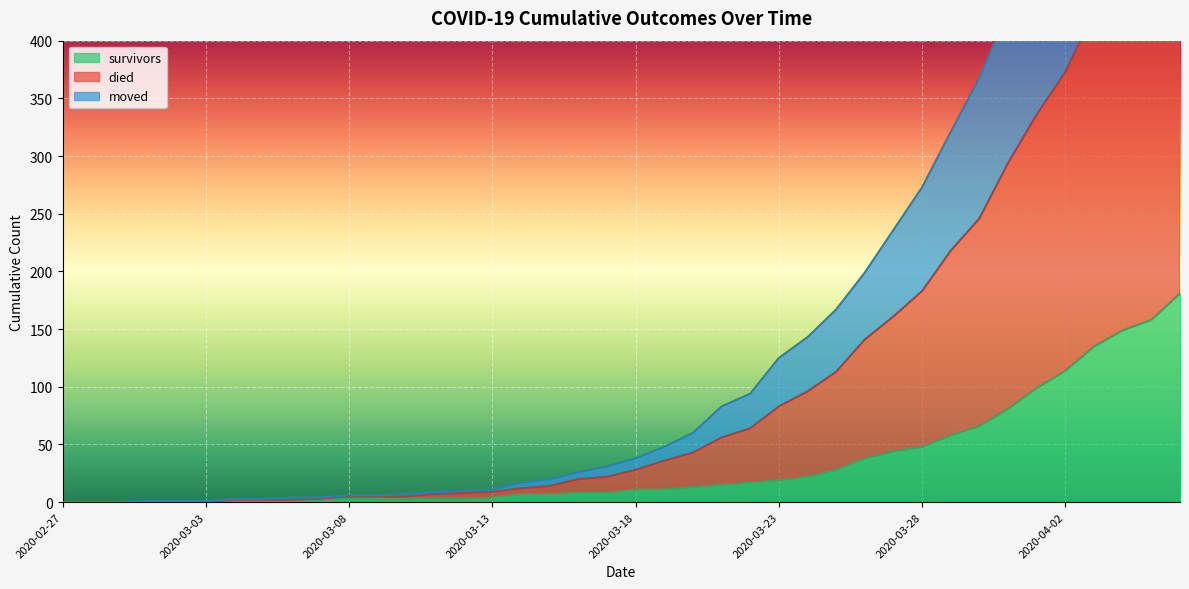

True or false: died and survivors intersect in this chart.

False